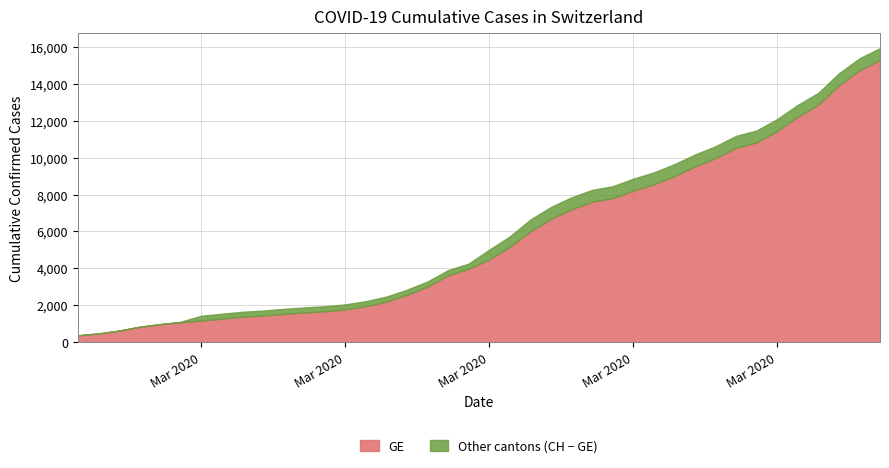

Reading left to right, list all the values displayed in this chart.

GE: 375	479	630	840	981	1083	1171	1278	1384	1447	1538	1614	1681	1780	1955	2201	2574	3010	3627	3978	4485	5174	6002	6681	7205	7607	7807	8213	8554	9000	9520	9971	10533	10825	11444	12210	12863	13919	14733	15284
CH: 375	479	630	840	981	1113	1436	1544	1652	1715	1809	1885	1952	2051	2226	2472	2845	3291	3908	4259	5012	5731	6644	7323	7847	8249	8449	8855	9196	9642	10162	10613	11175	11467	12086	12852	13505	14561	15375	15926